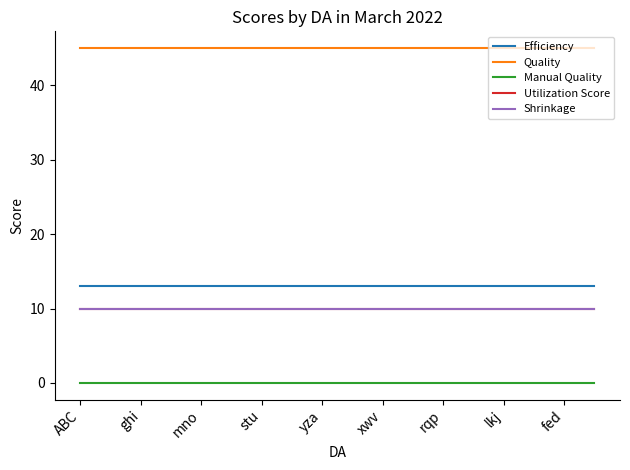

At which category does the chart reach its peak across all series?

ABC